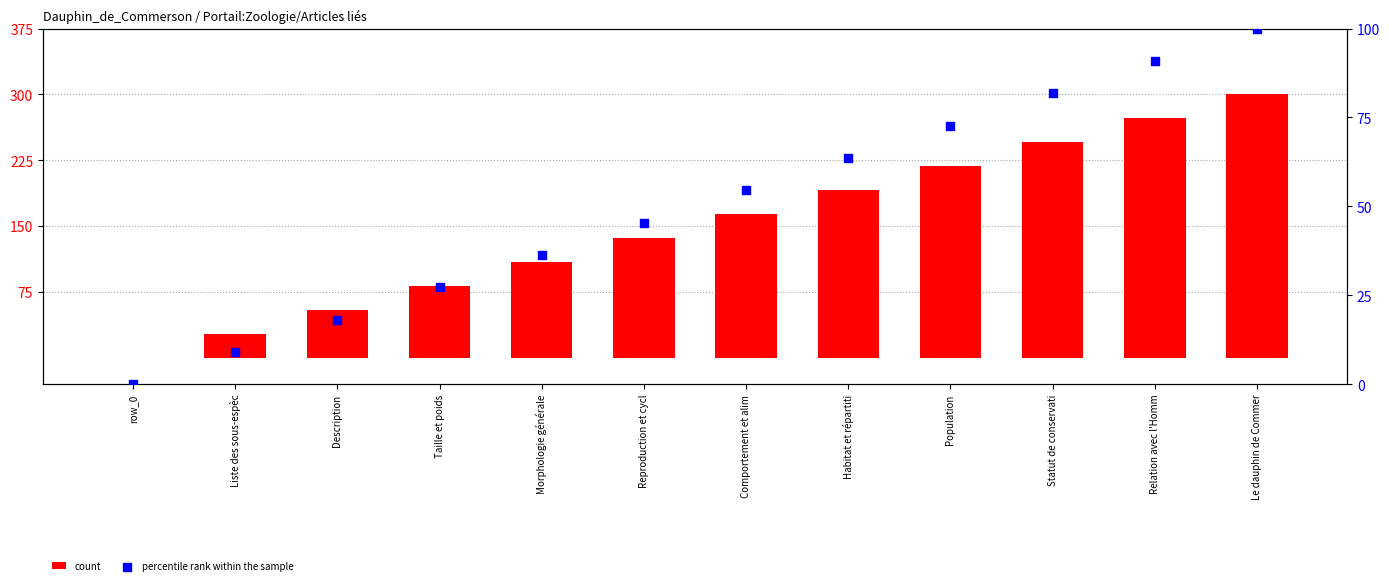

What is the total value across all series at Statut de conservati?

327.3